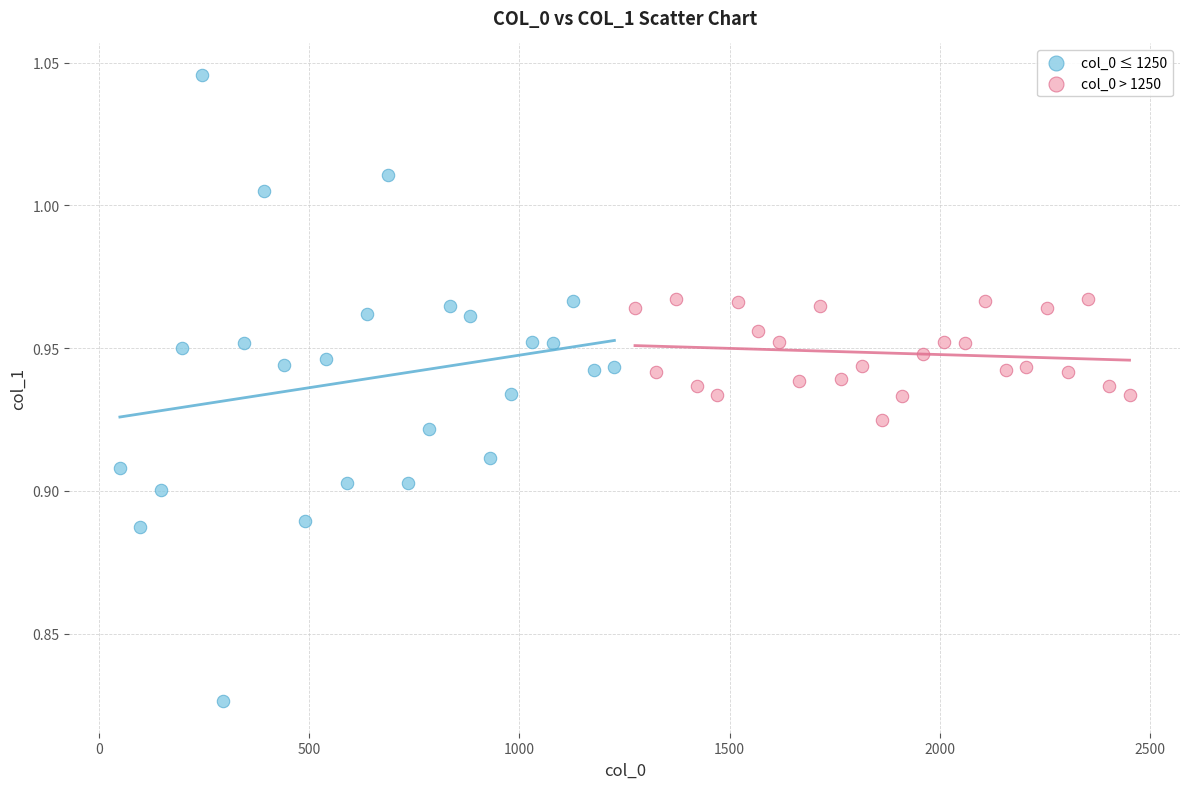

What are all the series names shown in the legend?

col_0 ≤ 1250, col_0 > 1250